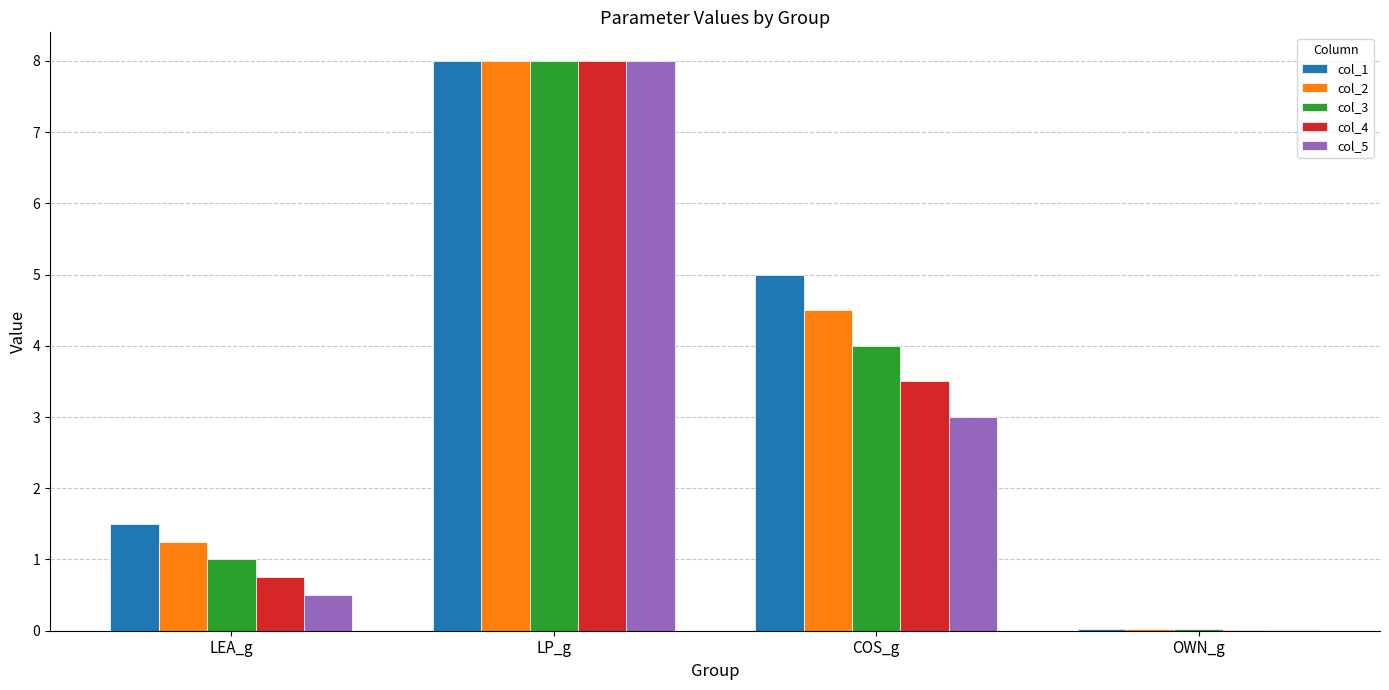

How many values in the col_4 series exceed 3?

2